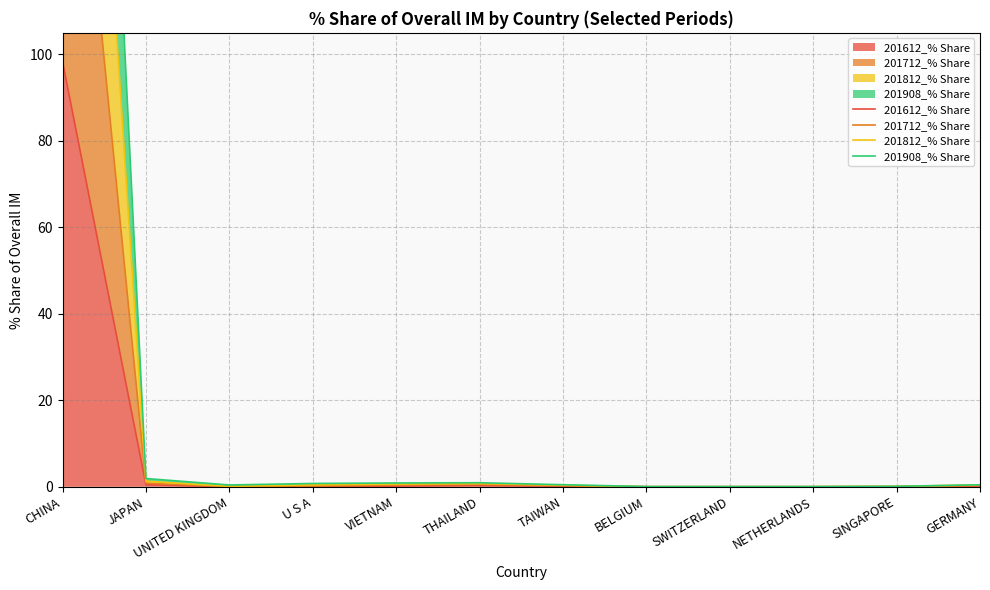

Reading right to left, list all the values displayed in this chart.

201612_% Share: GERMANY=0.1	SINGAPORE=0.0	NETHERLANDS=0.0	SWITZERLAND=0.0	BELGIUM=0.0	TAIWAN=0.1	THAILAND=0.3	VIETNAM=0.2	U S A=0.0	UNITED KINGDOM=0.0	JAPAN=0.5	CHINA=98.4
201712_% Share: GERMANY=0.3	SINGAPORE=0.1	NETHERLANDS=0.0	SWITZERLAND=0.0	BELGIUM=0.0	TAIWAN=0.3	THAILAND=0.6	VIETNAM=0.4	U S A=0.2	UNITED KINGDOM=0.1	JAPAN=0.8	CHINA=196.8
201812_% Share: GERMANY=0.4	SINGAPORE=0.1	NETHERLANDS=0.0	SWITZERLAND=0.0	BELGIUM=0.0	TAIWAN=0.4	THAILAND=0.7	VIETNAM=0.6	U S A=0.5	UNITED KINGDOM=0.1	JAPAN=1.3	CHINA=295.1
201908_% Share: GERMANY=0.5	SINGAPORE=0.1	NETHERLANDS=0.0	SWITZERLAND=0.0	BELGIUM=0.1	TAIWAN=0.5	THAILAND=0.9	VIETNAM=0.9	U S A=0.8	UNITED KINGDOM=0.4	JAPAN=1.9	CHINA=393.2